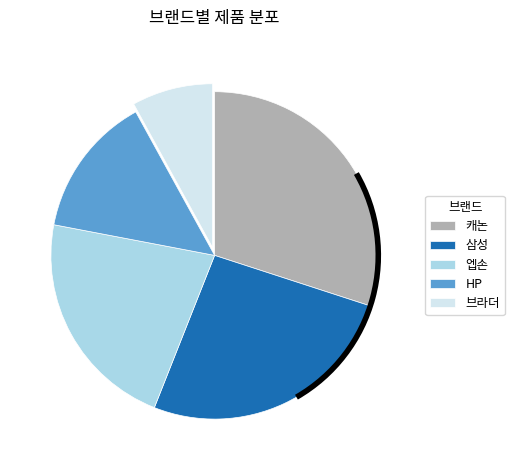

Is it true that 브라더 is 8% of the pie?

True